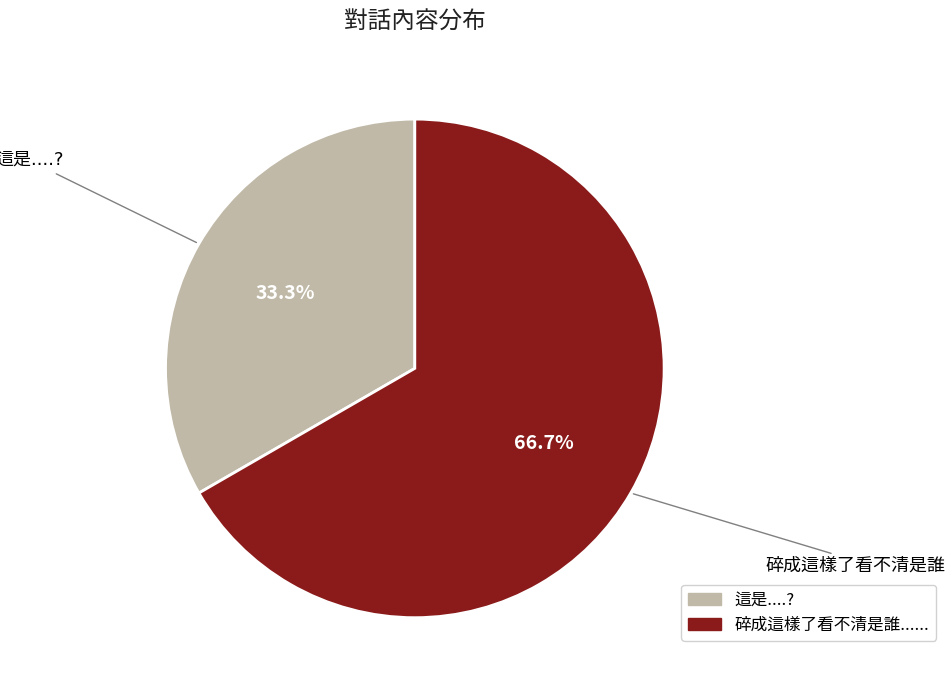

To the nearest percent, what is the average slice percentage?

50%